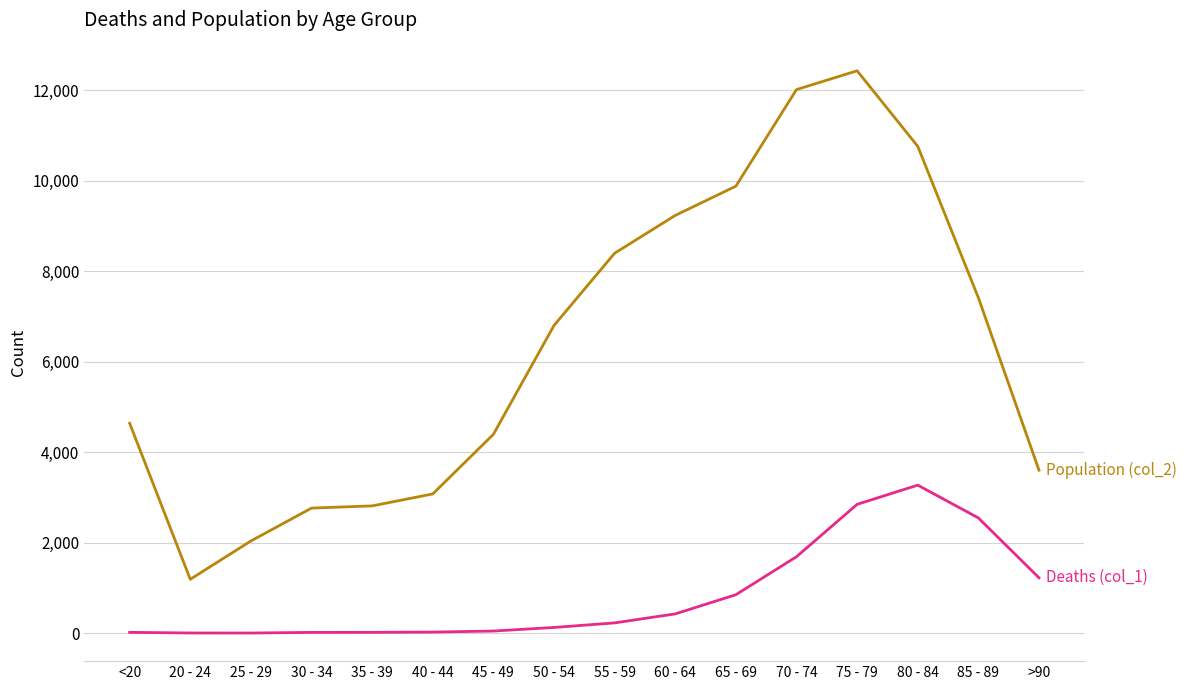

At which category is the sum across all series the highest?

75 - 79